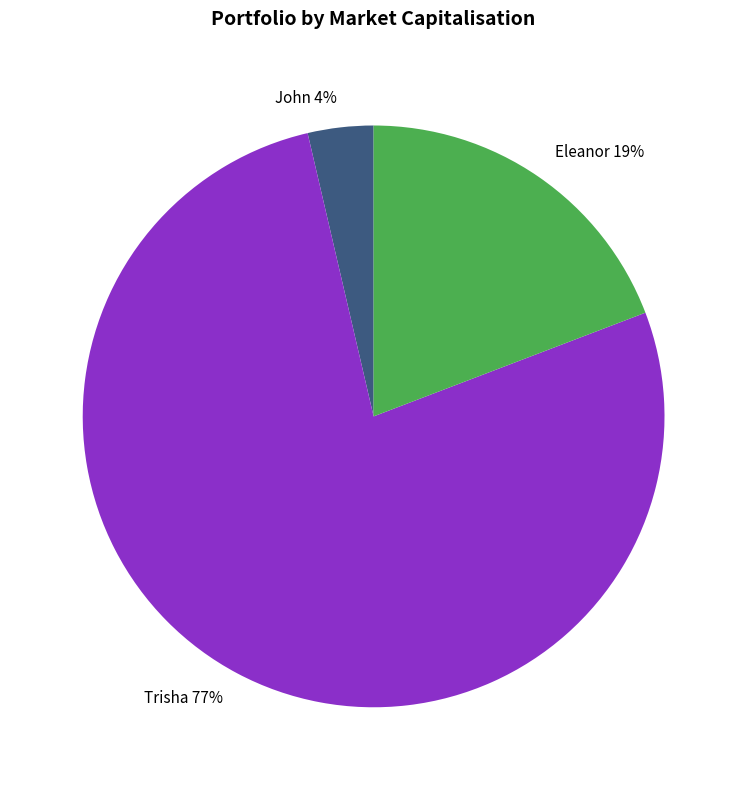

Which has a higher value, Eleanor or John?

Eleanor